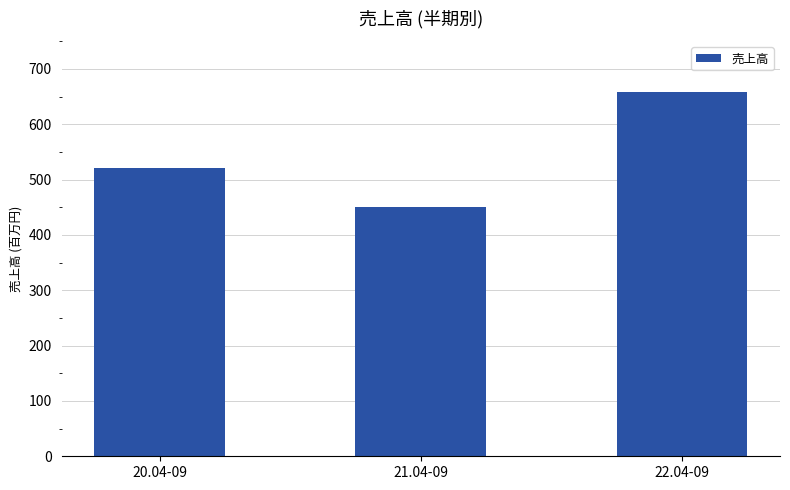

The chart shows a value of 659 at 22.04-09. True or false?

True